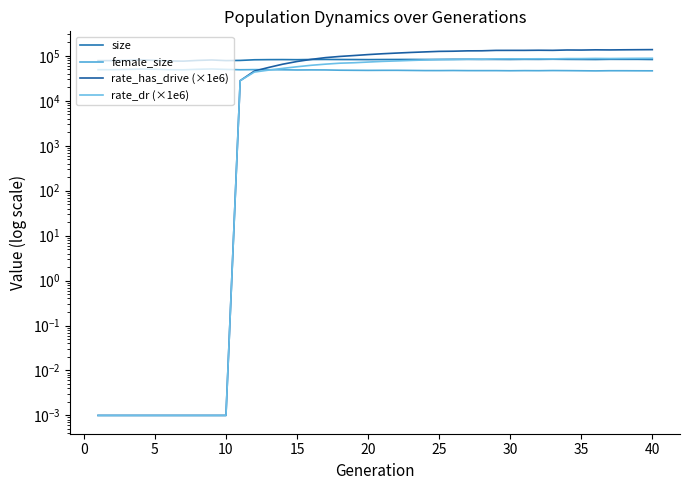

How many lines are shown in the chart?

4